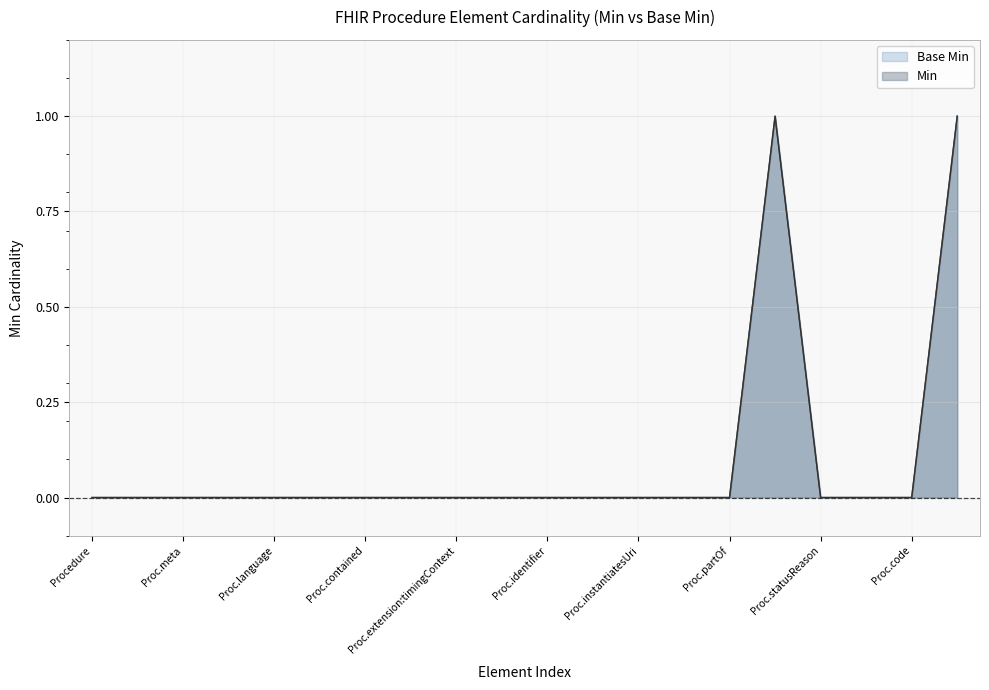

Which category has the lowest value across all series?

Procedure